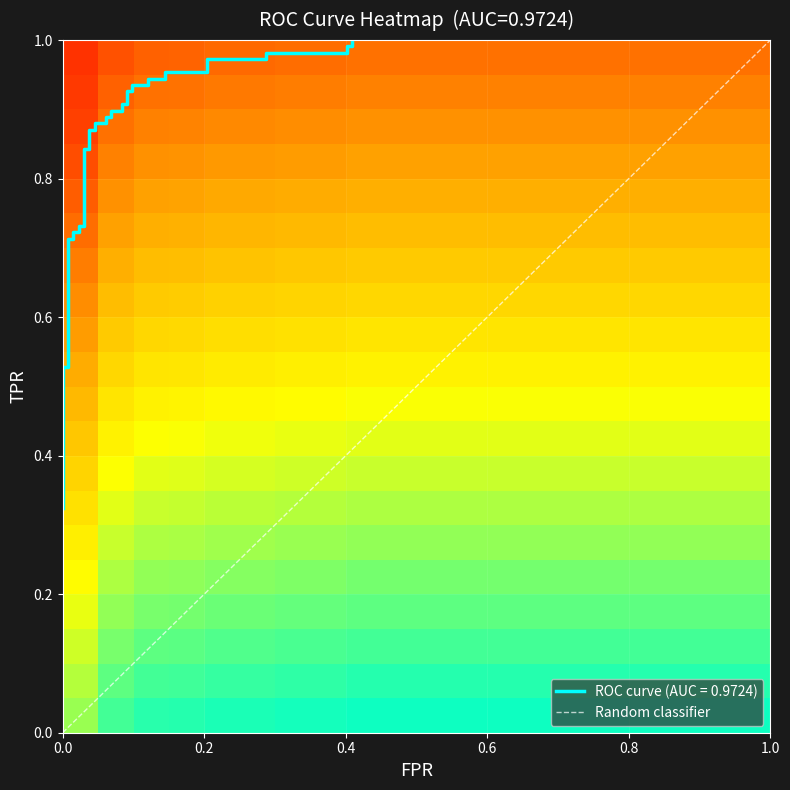

What is the maximum value shown in the chart?

1.0